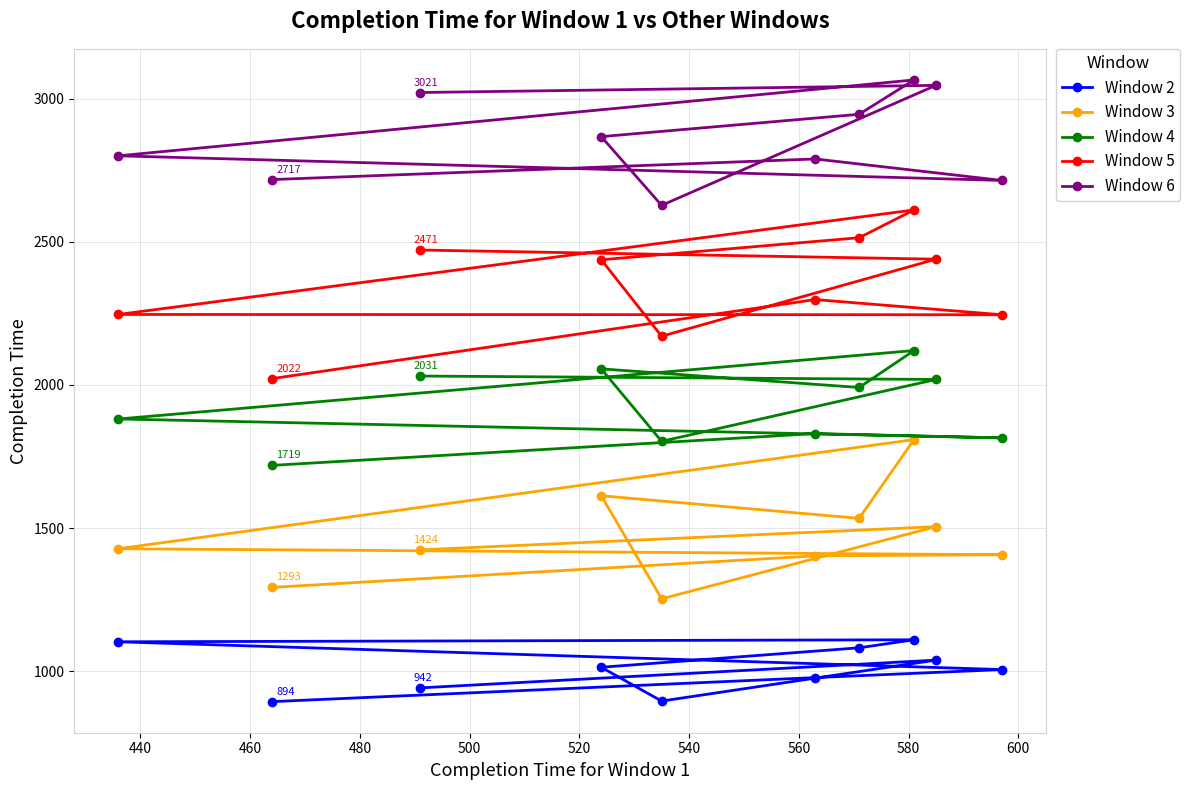

What is the value of the Window 2 point at the 2nd from the left?

894